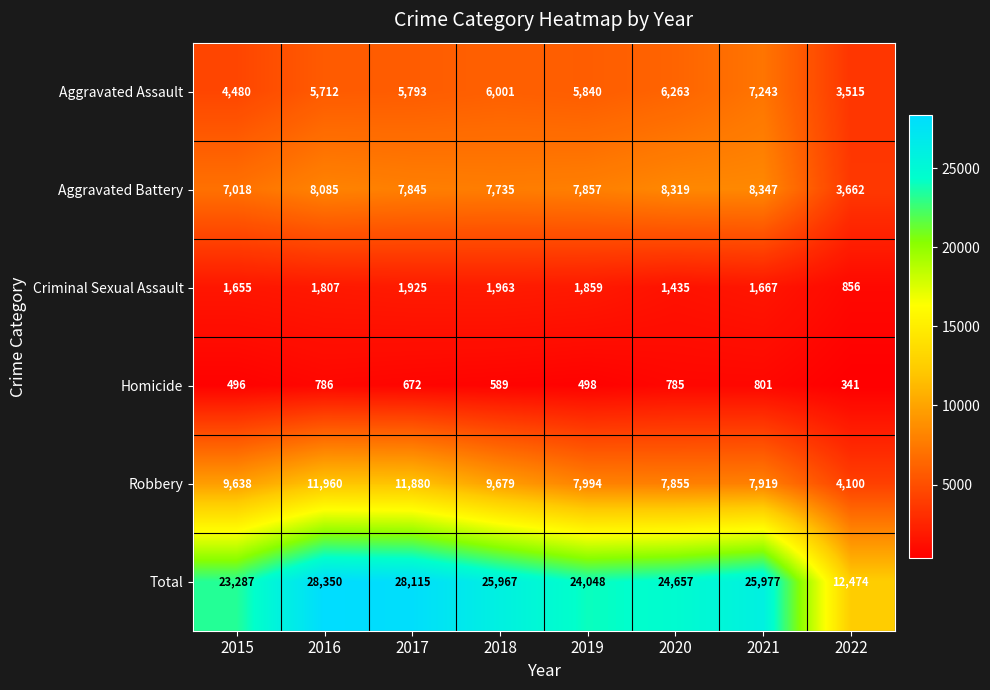

What is the difference between the highest and lowest values at 2021?

25176